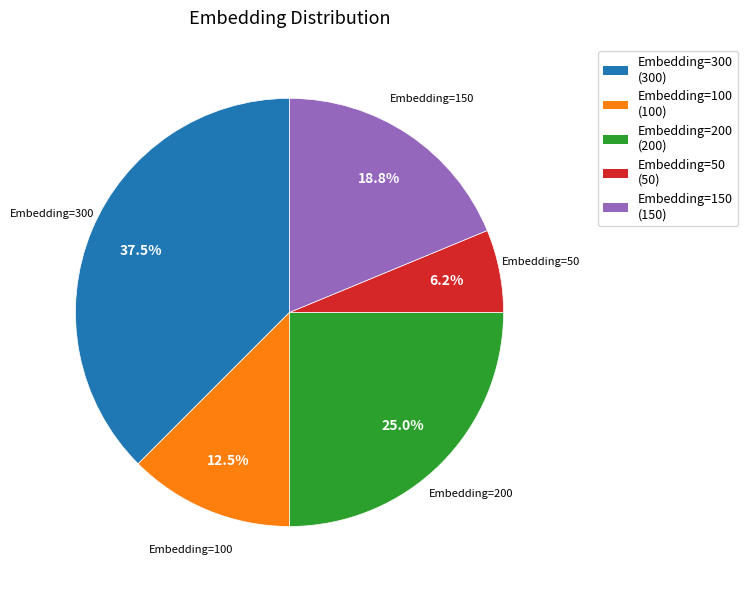

What percentage is the Embedding=50 slice, to the nearest percent?

6%